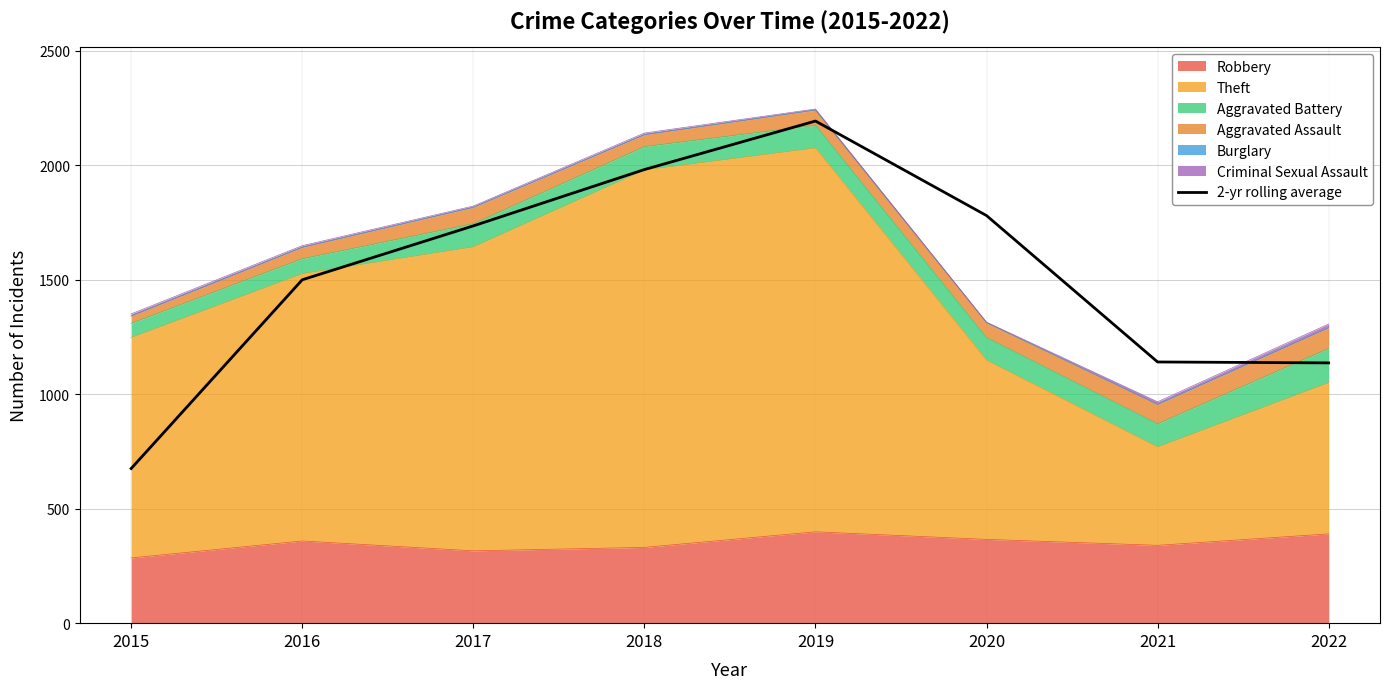

What is the ratio of the value at 2015 to the value at 2018?

0.3